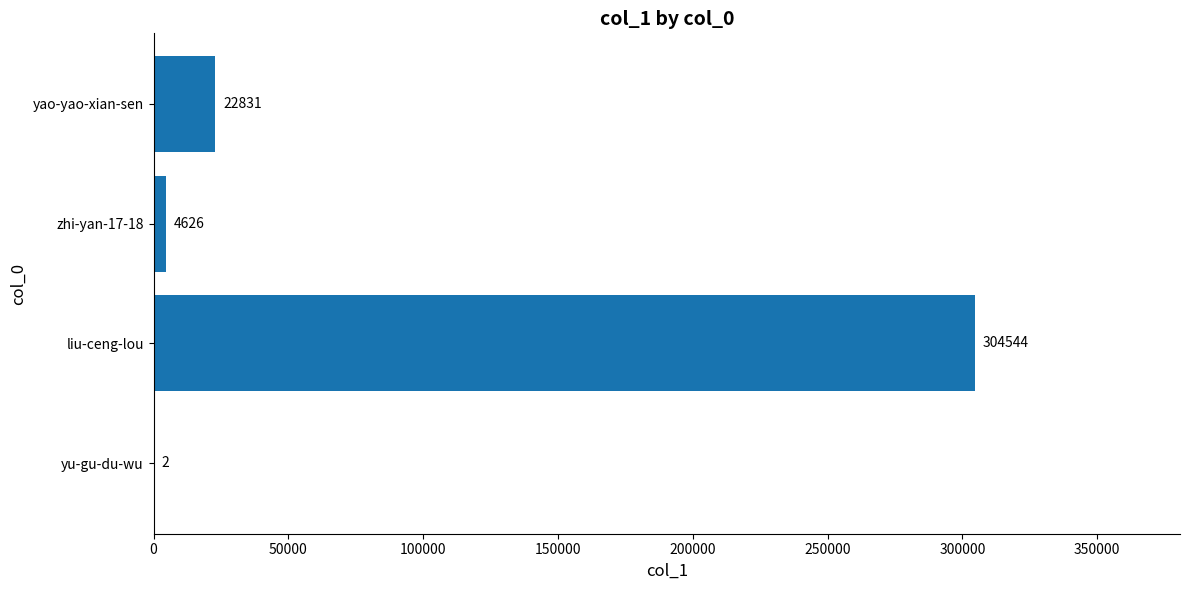

Reading bottom to top, list all the values displayed in this chart.

yu-gu-du-wu=2	liu-ceng-lou=304544	zhi-yan-17-18=4626	yao-yao-xian-sen=22831